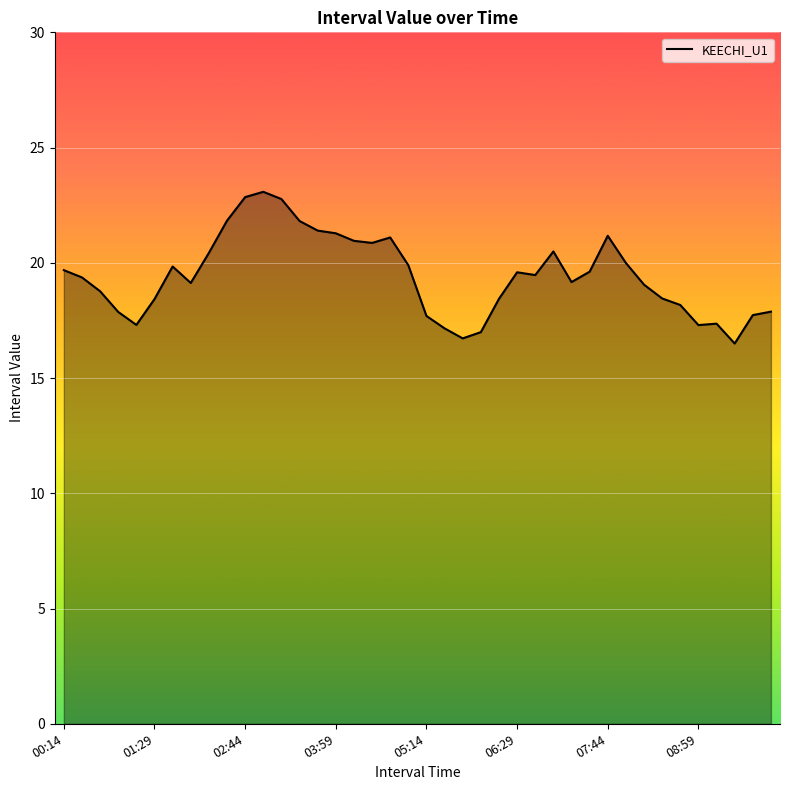

List the labels in order of value, smallest first.

09:29, 05:44, 05:59, 05:29, 08:59, 01:14, 09:14, 05:14, 09:44, 00:59, 09:59, 08:44, 01:29, 06:14, 08:29, 00:44, 08:14, 01:59, 07:14, 00:29, 06:44, 06:29, 07:29, 00:14, 01:44, 04:59, 07:59, 02:14, 06:59, 04:29, 04:14, 04:44, 07:44, 03:59, 03:44, 03:29, 02:29, 03:14, 02:44, 02:59